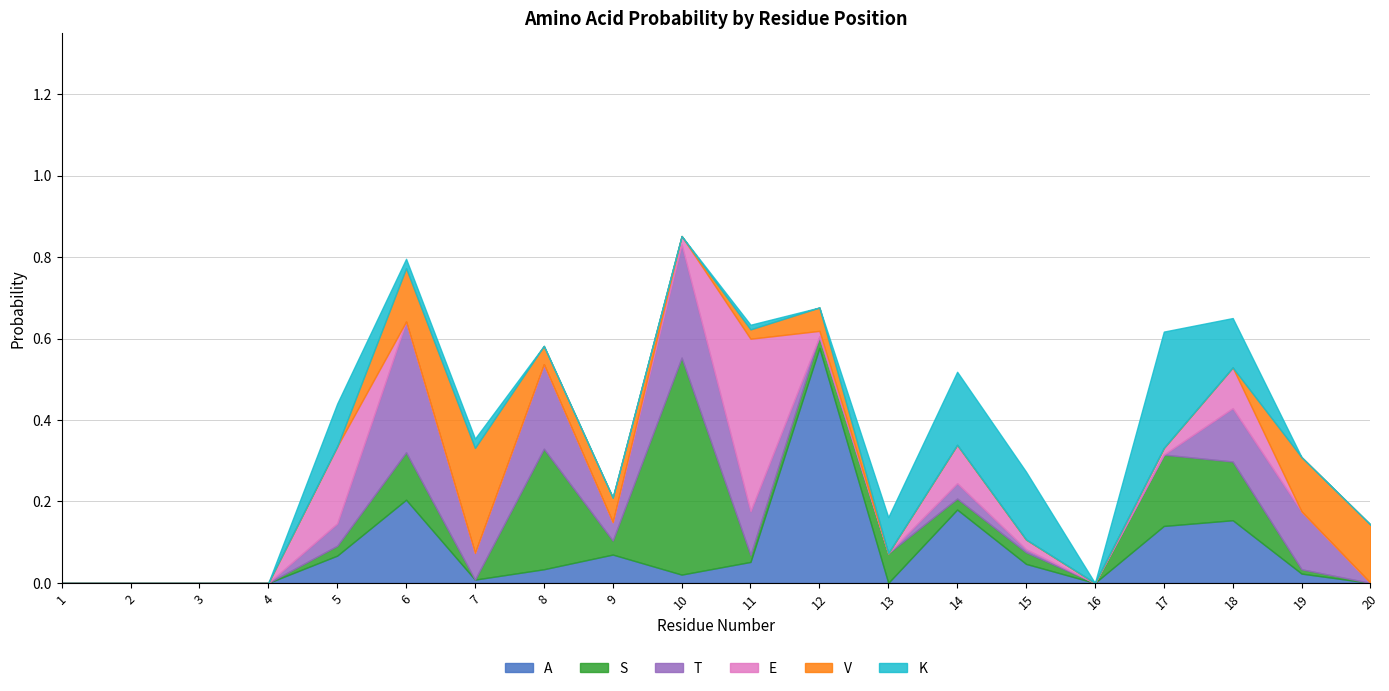

True or false: E has a value of 0.0 at 7.

True